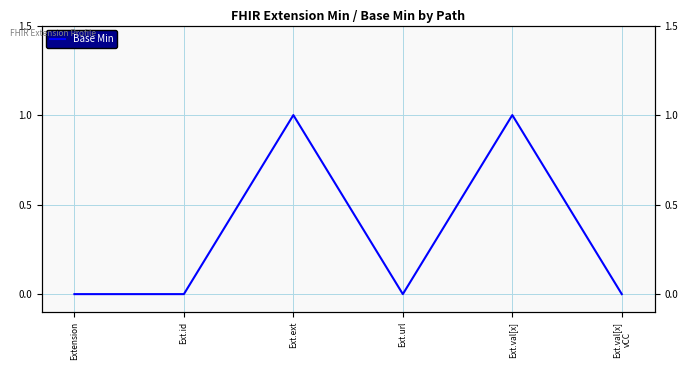

What is the label of the 3rd point from the right?

Ext.url